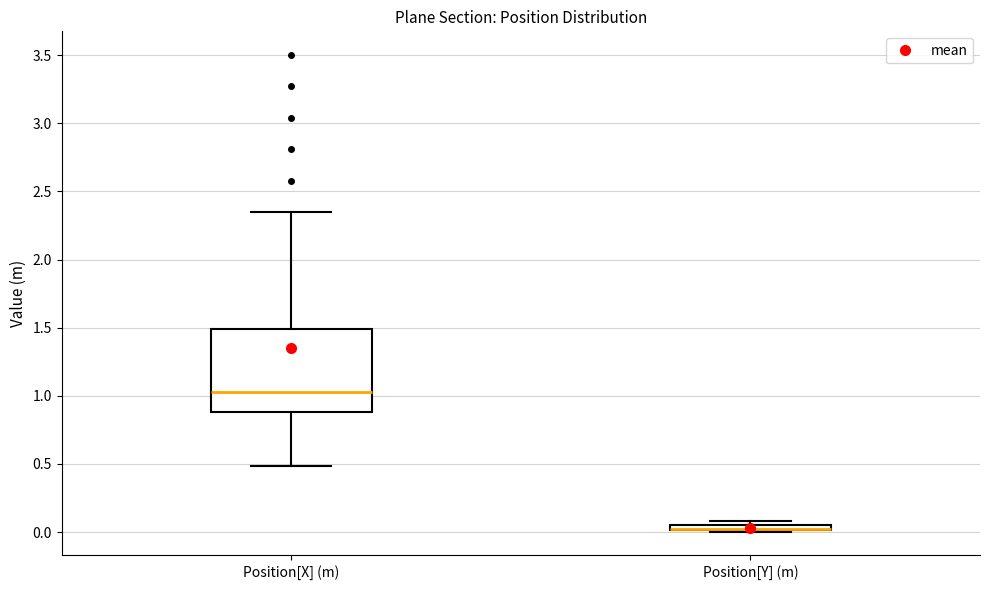

Which box is the tallest, from its lower edge to its upper edge?

Position[X] (m)